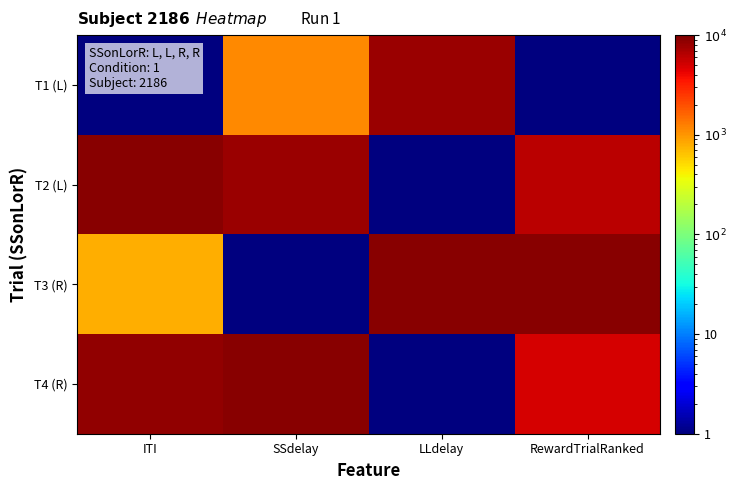

Which category has the highest value across all series?

ITI